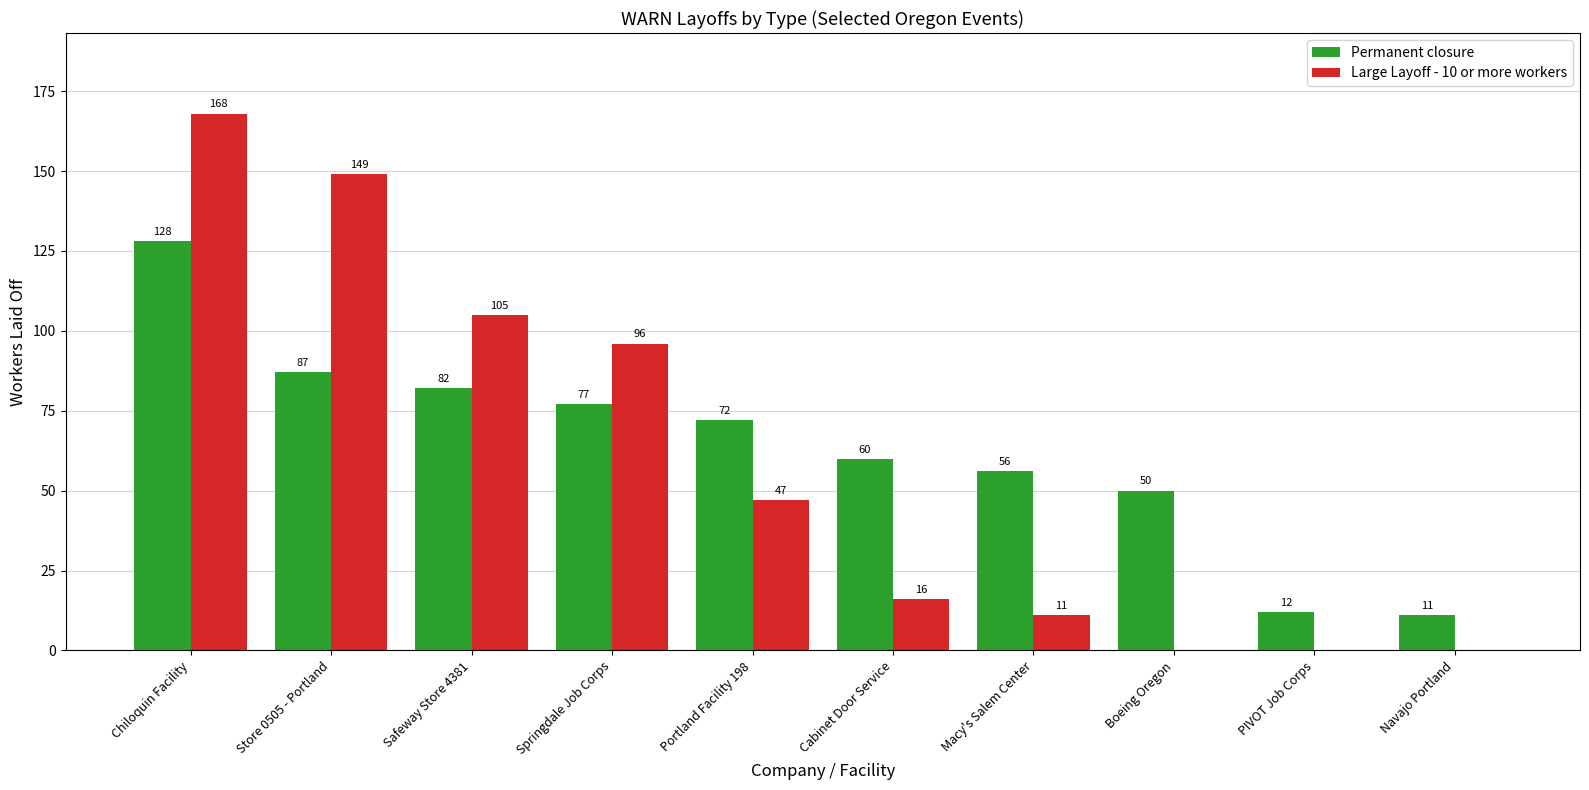

Reading right to left, extract all data points from this chart.

Permanent closure: 11	12	50	56	60	72	77	82	87	128
Large Layoff - 10 or more workers: 0	0	0	11	16	47	96	105	149	168